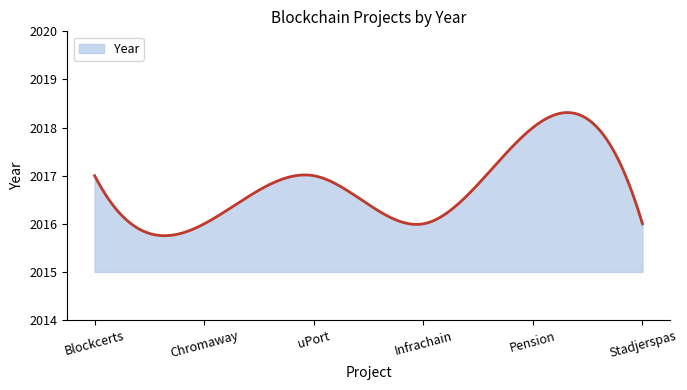

What is the maximum value shown in the chart?

2018.3